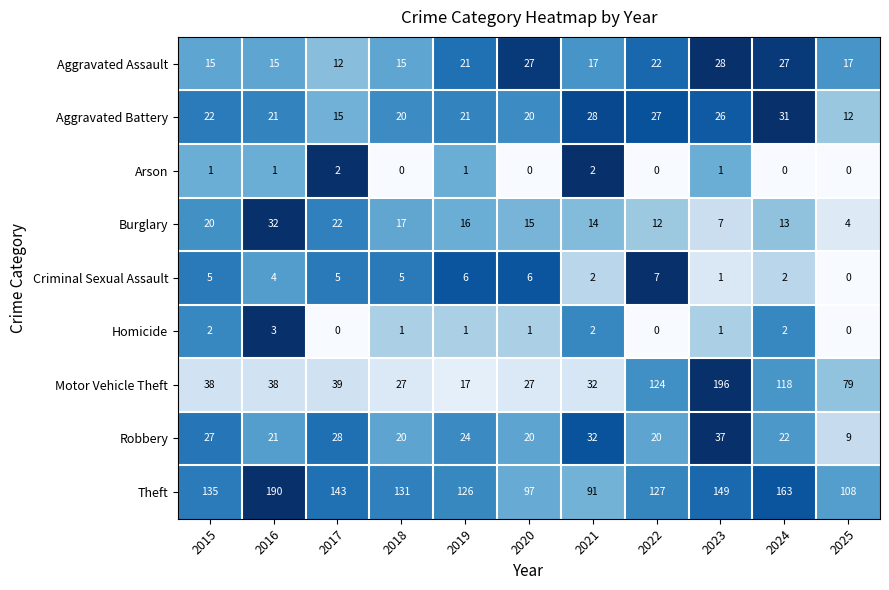

What is the maximum value for Theft?

190